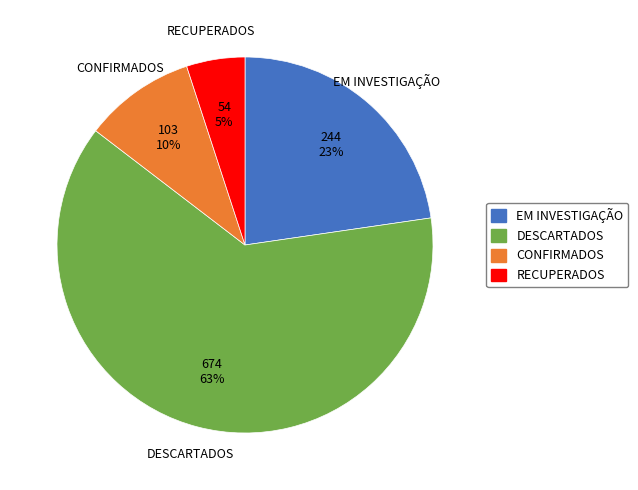

Does any single category account for the majority?

Yes